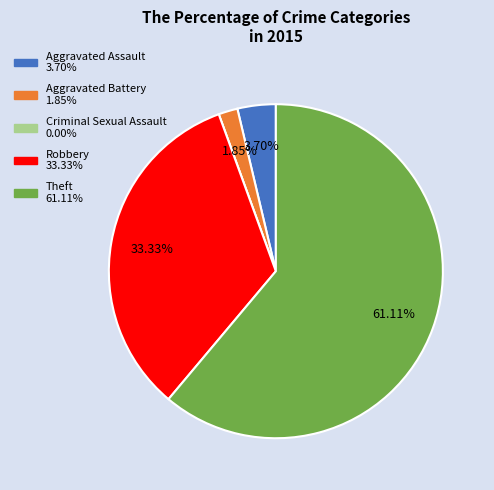

Combined, do Robbery and Aggravated Battery account for over 50%?

No